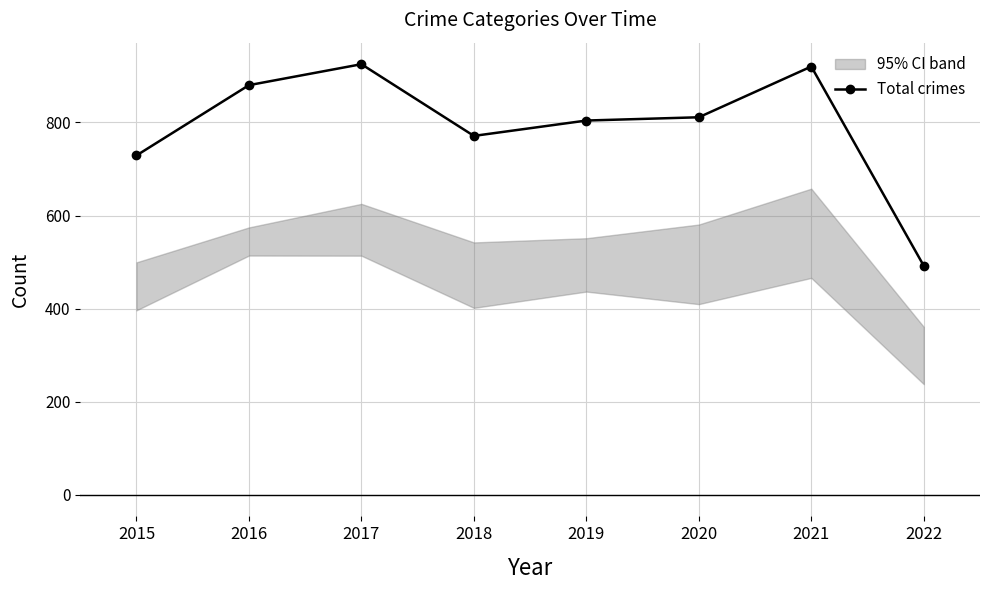

Reading right to left, transcribe all the data shown in this chart.

2022=492	2021=920	2020=811	2019=804	2018=771	2017=925	2016=880	2015=729